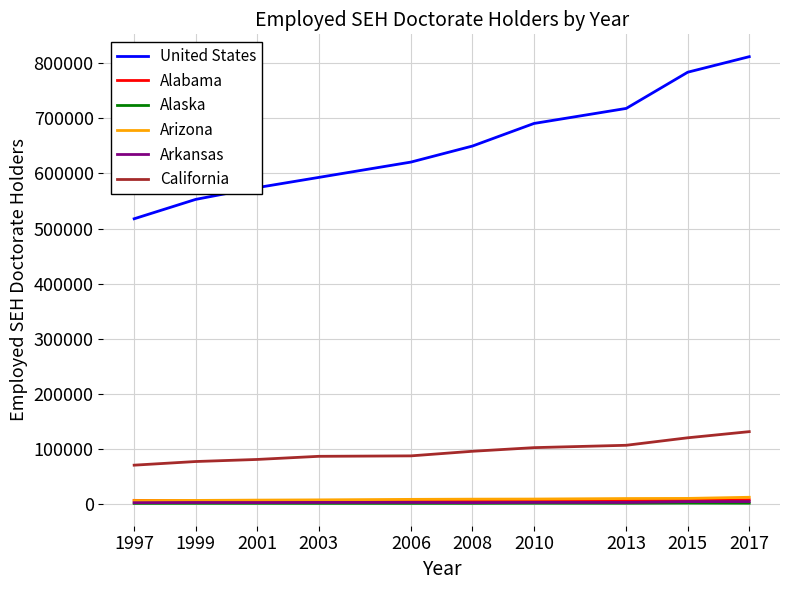

At how many categories does at least one series exceed 585476?

7